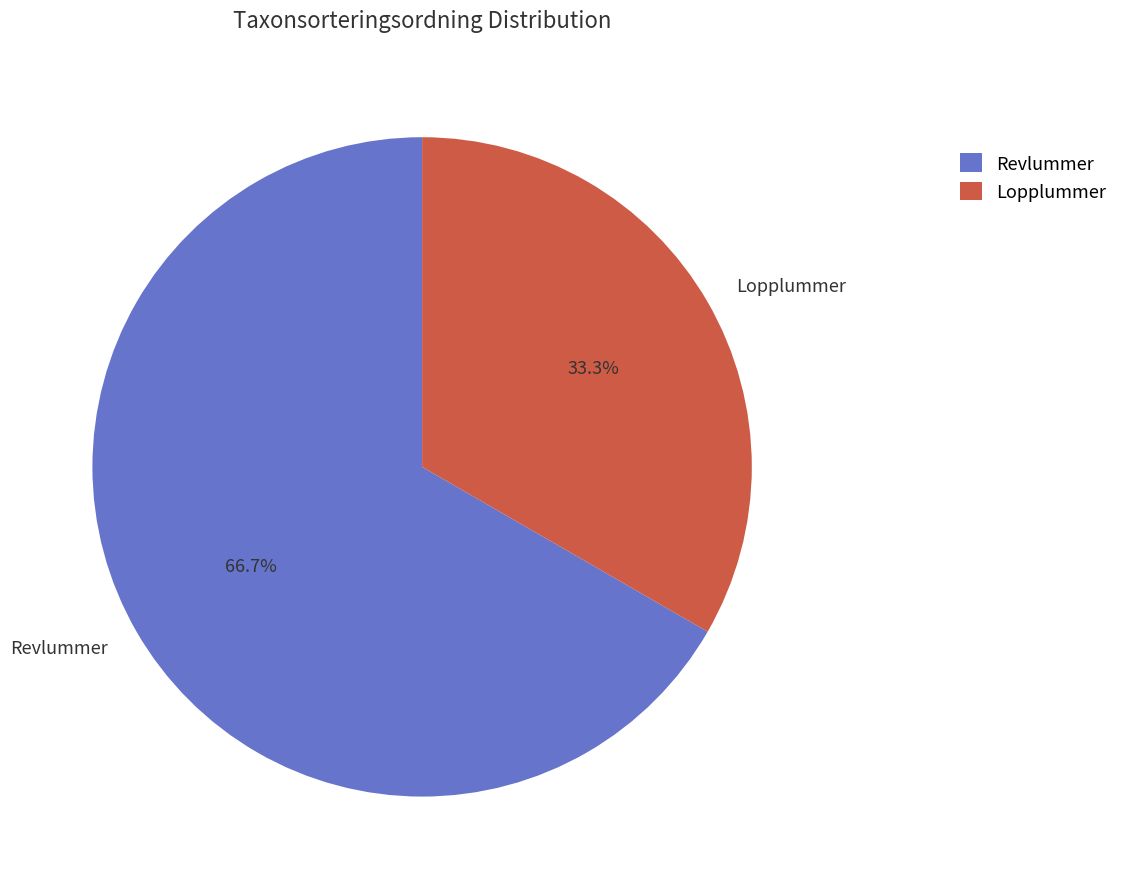

What percentage do Lopplummer and Revlummer together represent?

100.0%